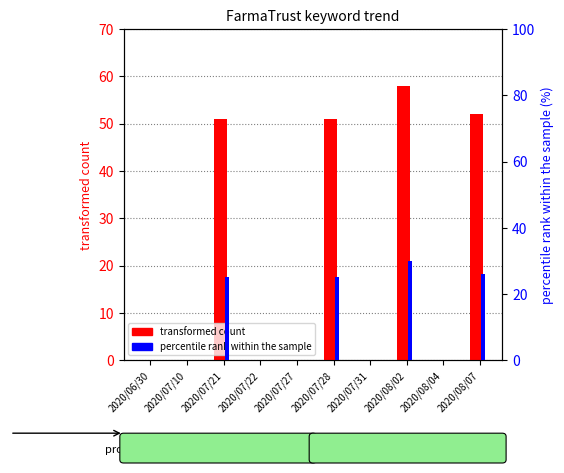

At 2020/08/02, list the series in order from smallest to largest.

percentile rank within the sample, transformed count